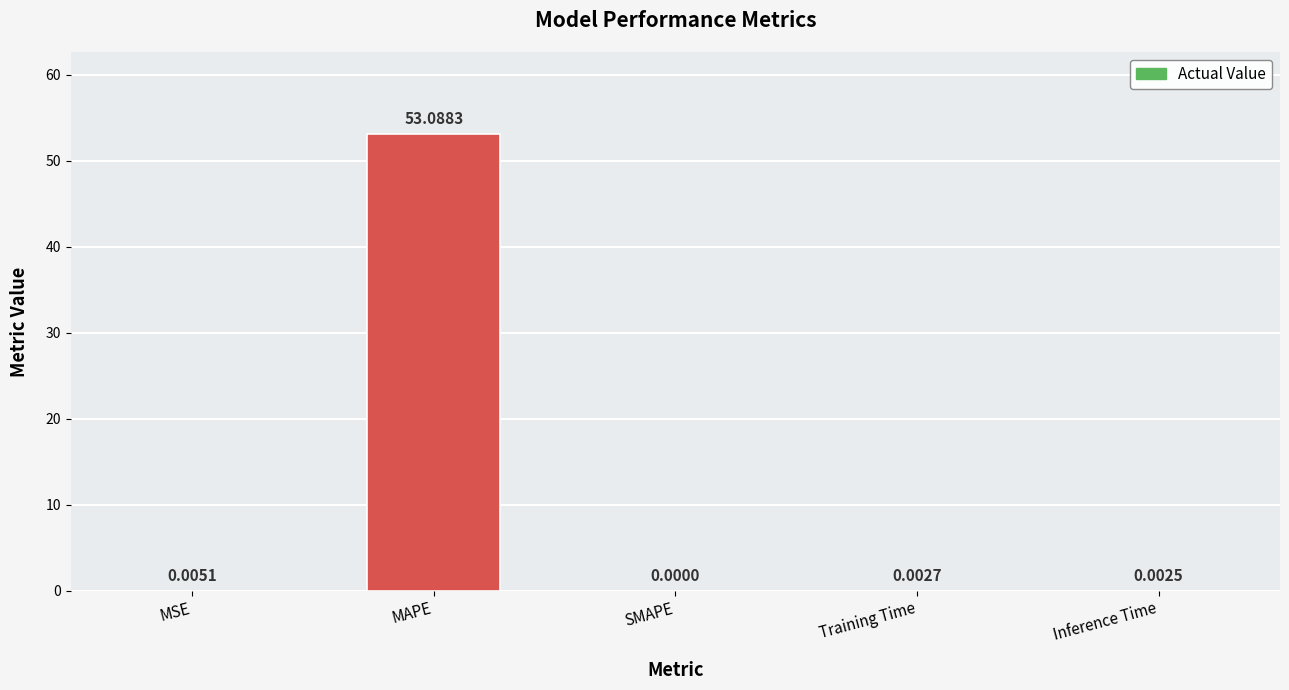

Where is the data nearest to the value 26?

MSE